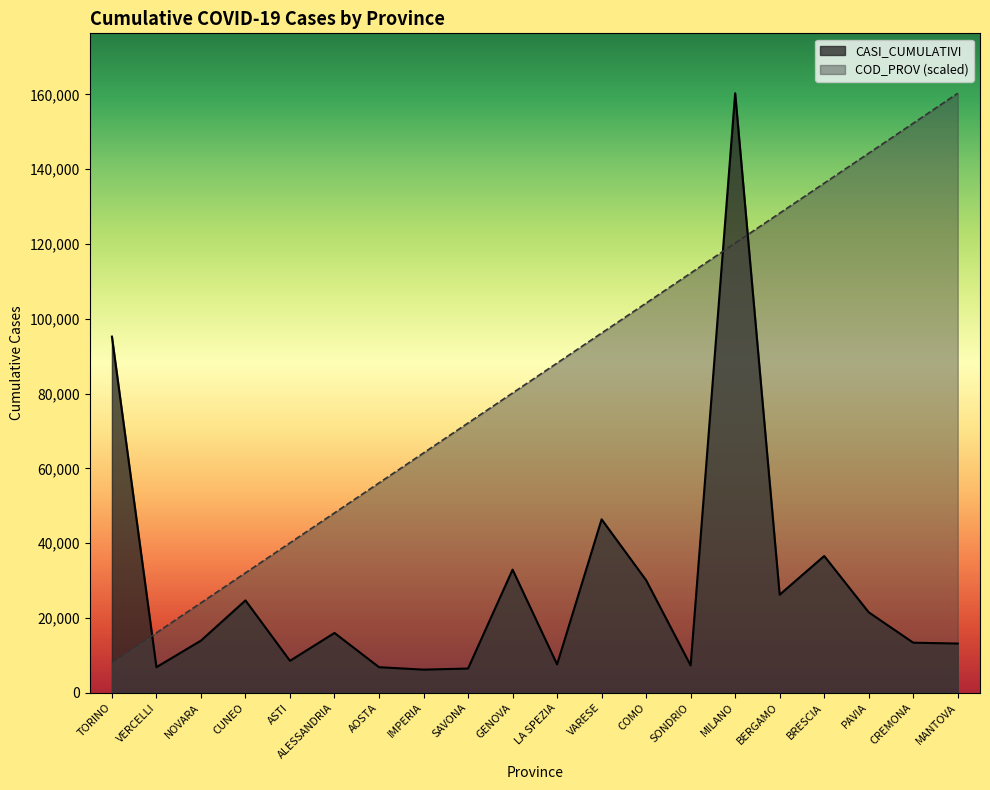

Reading right to left, what are all the values shown in this chart?

CASI_CUMULATIVI: 13156.0	13383.0	21513.0	36568.0	26213.0	160308.0	7293.0	30087.0	46372.0	7586.0	32920.0	6476.0	6176.0	6835.0	15987.0	8537.0	24693.0	13937.0	6835.0	95237.0
COD_PROV: 160308.0	152292.6	144277.2	136261.8	128246.4	120231.0	112215.6	104200.2	96184.8	88169.4	80154.0	72138.6	64123.2	56107.8	48092.4	40077.0	32061.6	24046.2	16030.8	8015.4